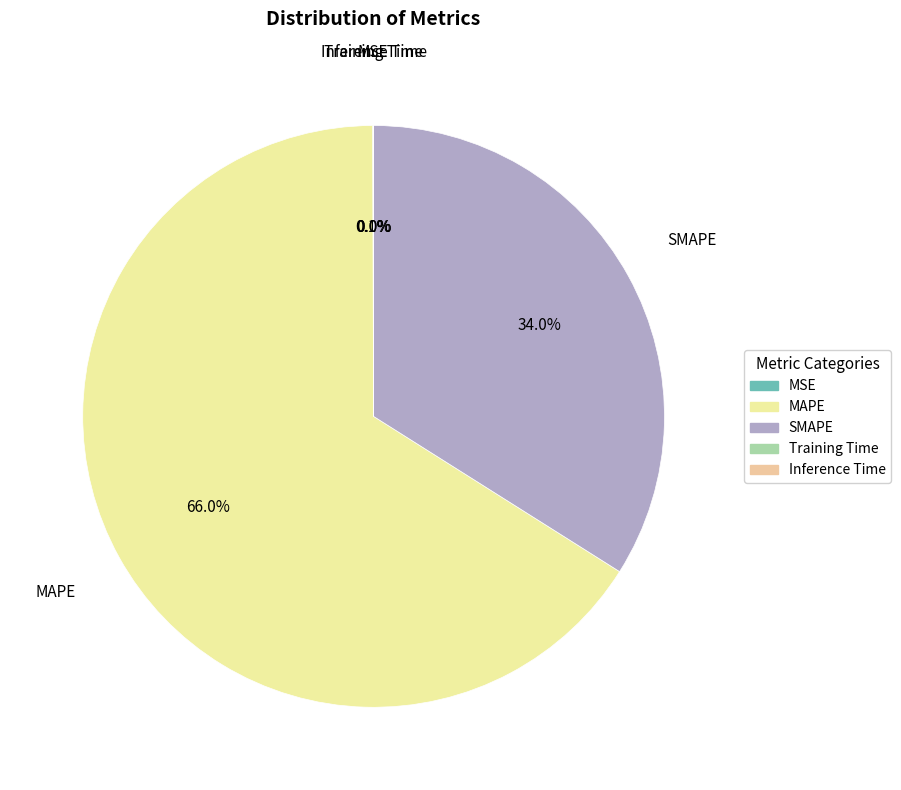

What is the change in value from MSE to Training Time?

-0.2